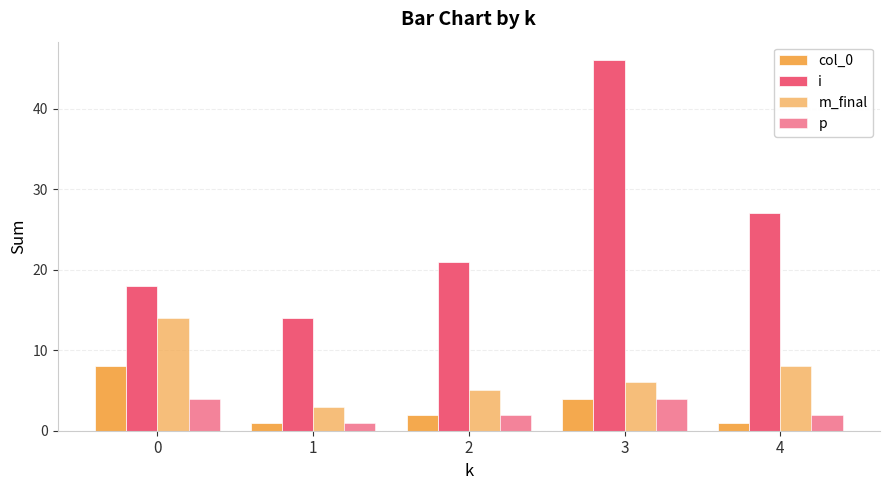

What is the difference between the col_0 values at 0 and 2?

6